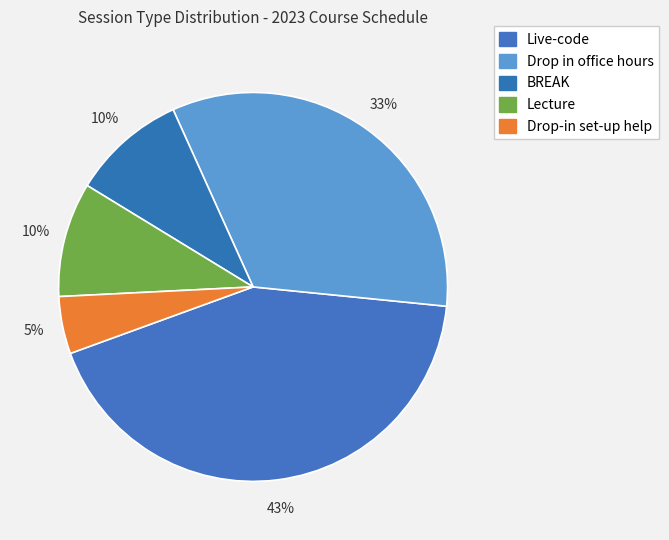

How many segments does this pie chart have?

5